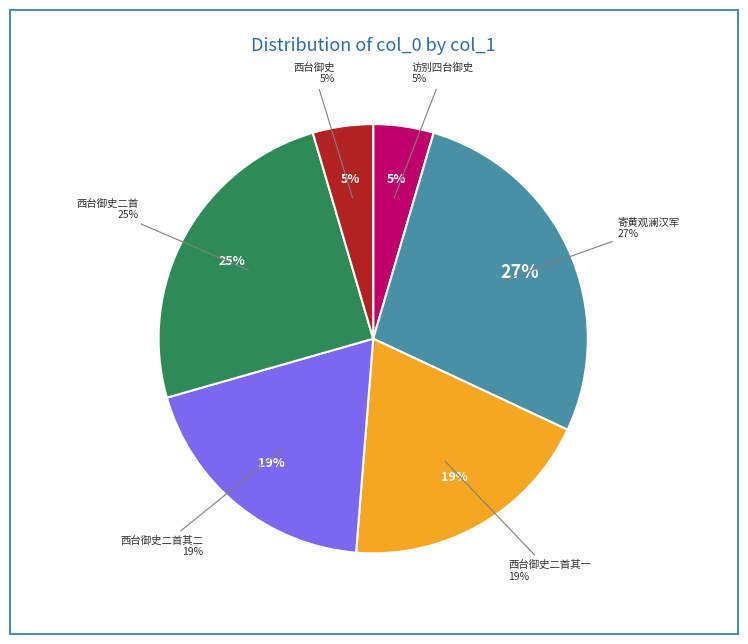

True or false: 访别成献甫经历时新拜四台御史之命 accounts for 5% of the total.

True